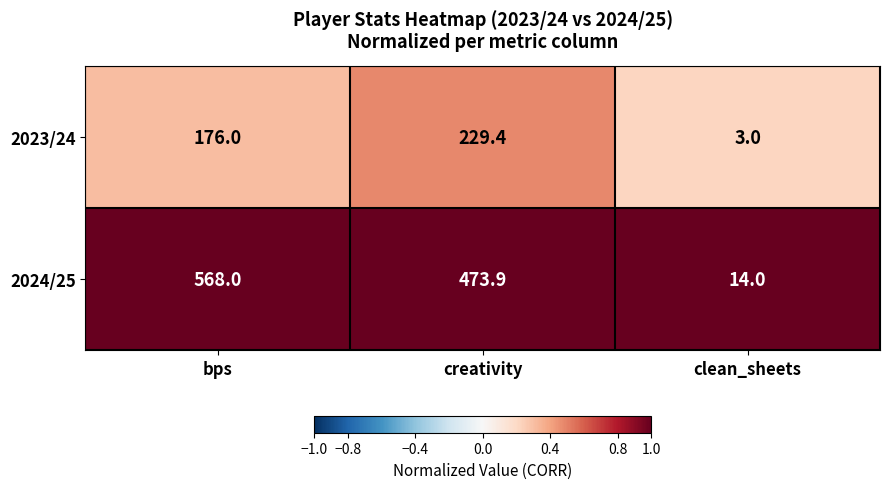

At which label is 2023/24 closest to 116?

bps